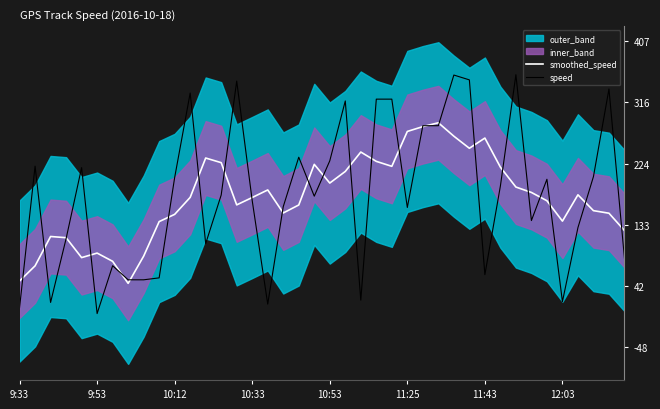

Is it true that speed equals 0.4 at 11:25?

False